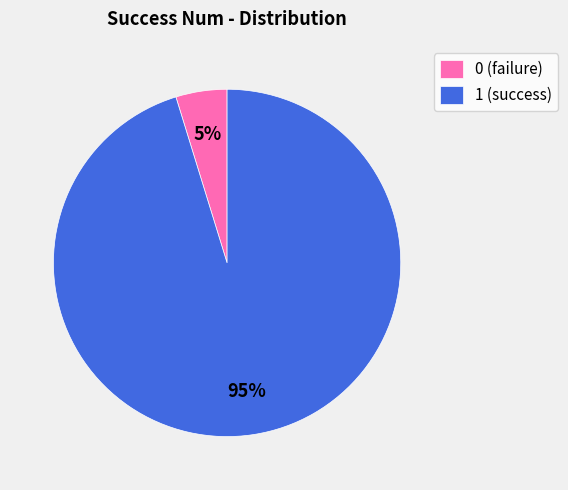

True or false: 1 (success) accounts for 83% of the total.

False